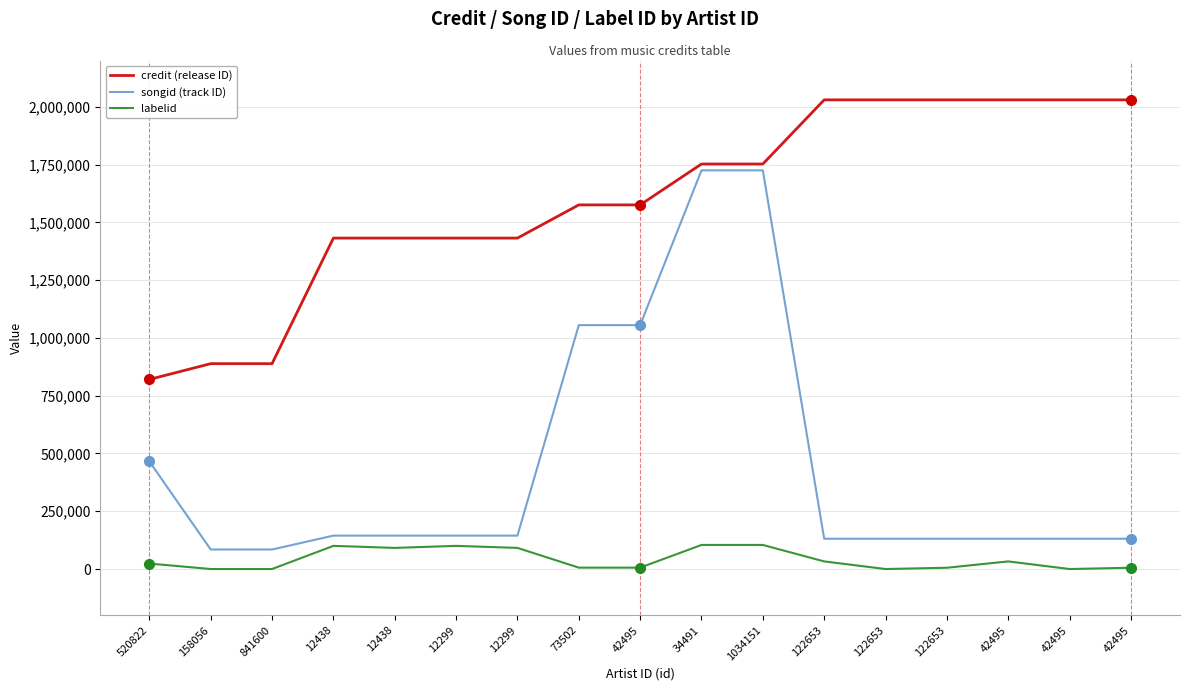

Does the chart display data point markers on the line(s)?

No